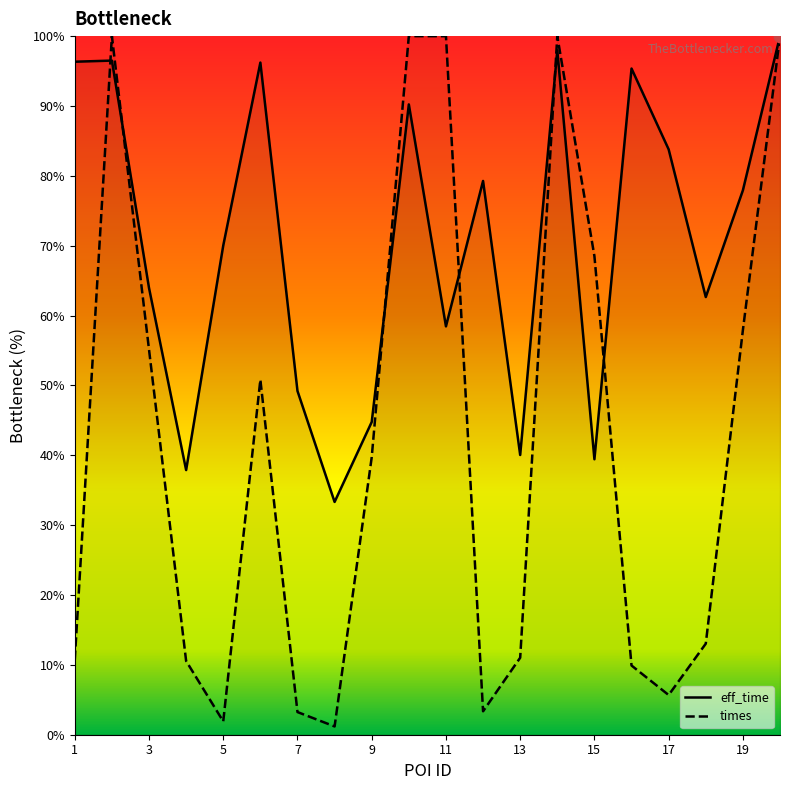

What is the highest value of the eff_time series?

100.0